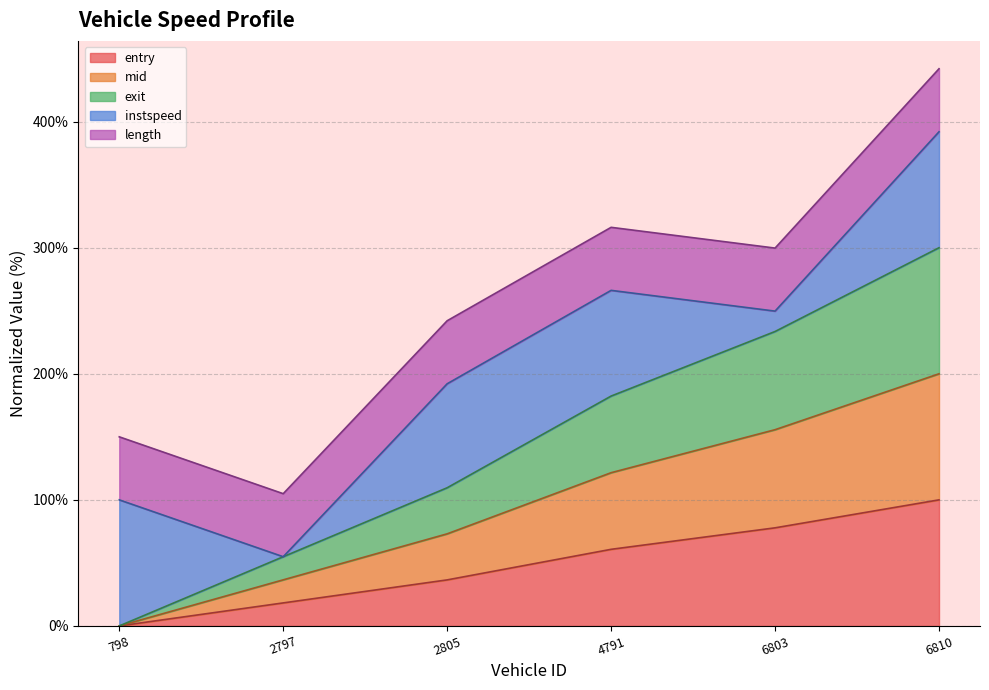

Count the number of categories in the chart.

6